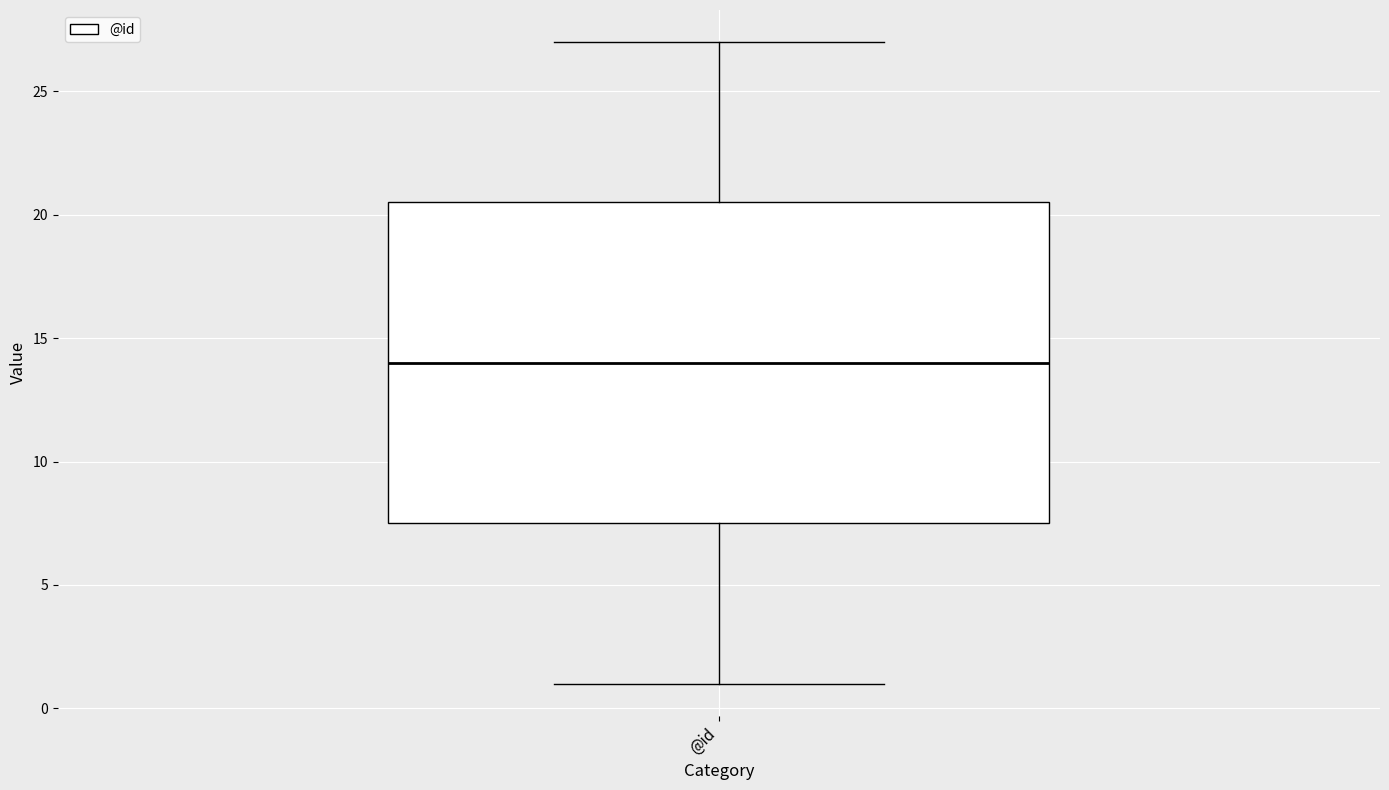

Read this box plot against the y-axis: the position of the median line, the range covered by the box, and the ends of both whiskers. The values are not printed on the chart, so give them approximately, as read against the axis.

median 14.0, box 7.5 to 20.5, whiskers 1.0 to 27.0